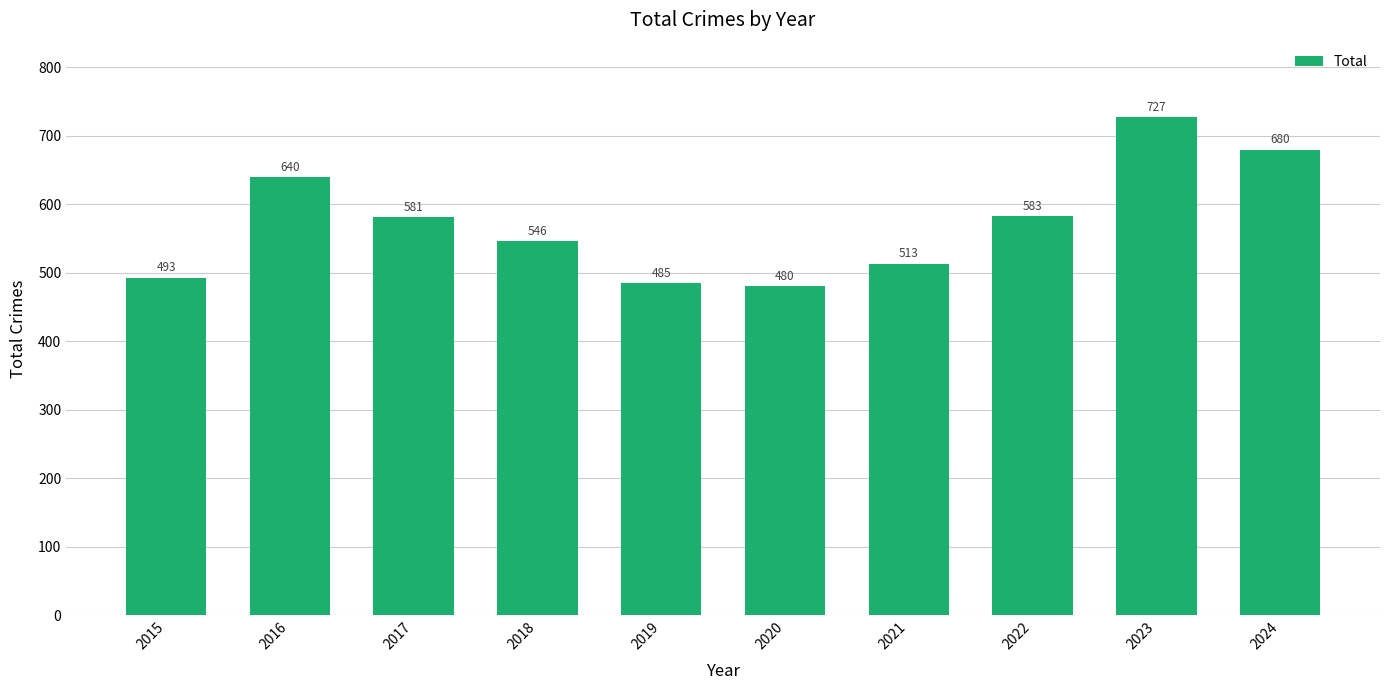

What is the sum of all values?

5728